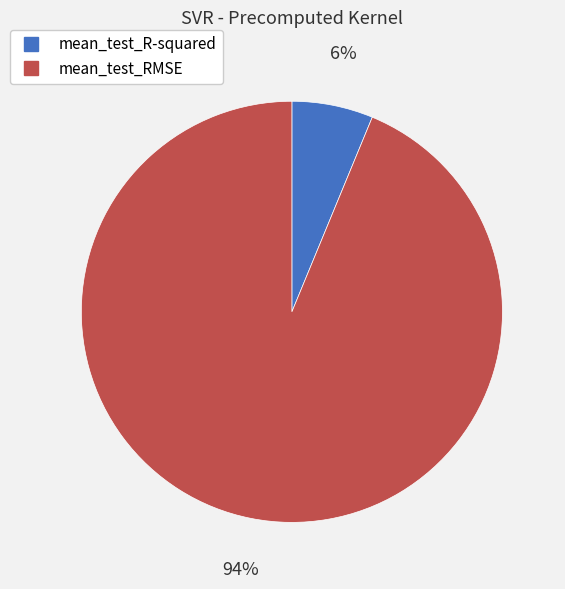

Is there any slice that represents more than half of the pie?

Yes